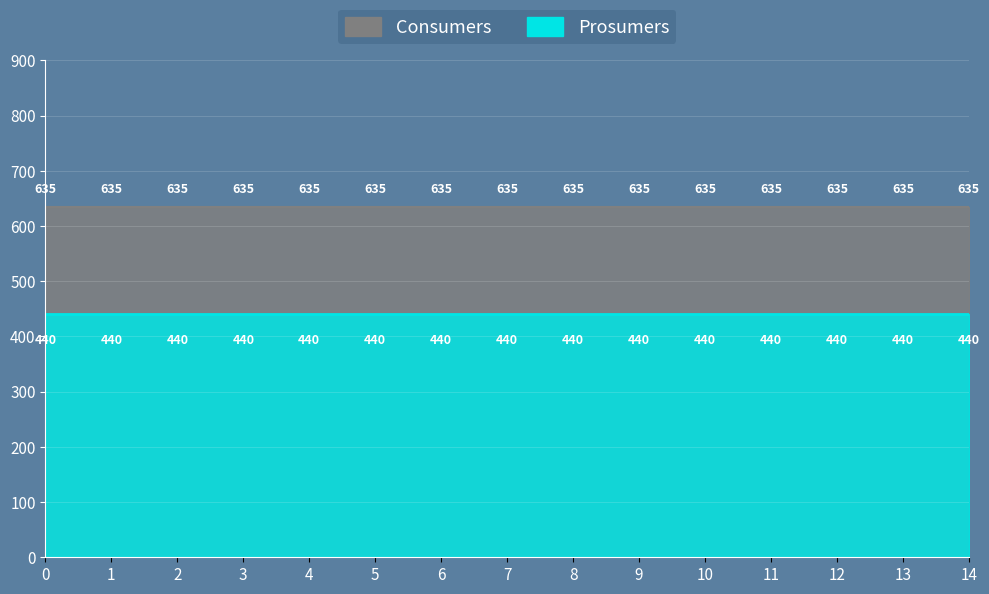

Reading left to right, transcribe all the data shown in this chart.

Consumers: 635	635	635	635	635	635	635	635	635	635	635	635	635	635	635
Prosumers: 440	440	440	440	440	440	440	440	440	440	440	440	440	440	440